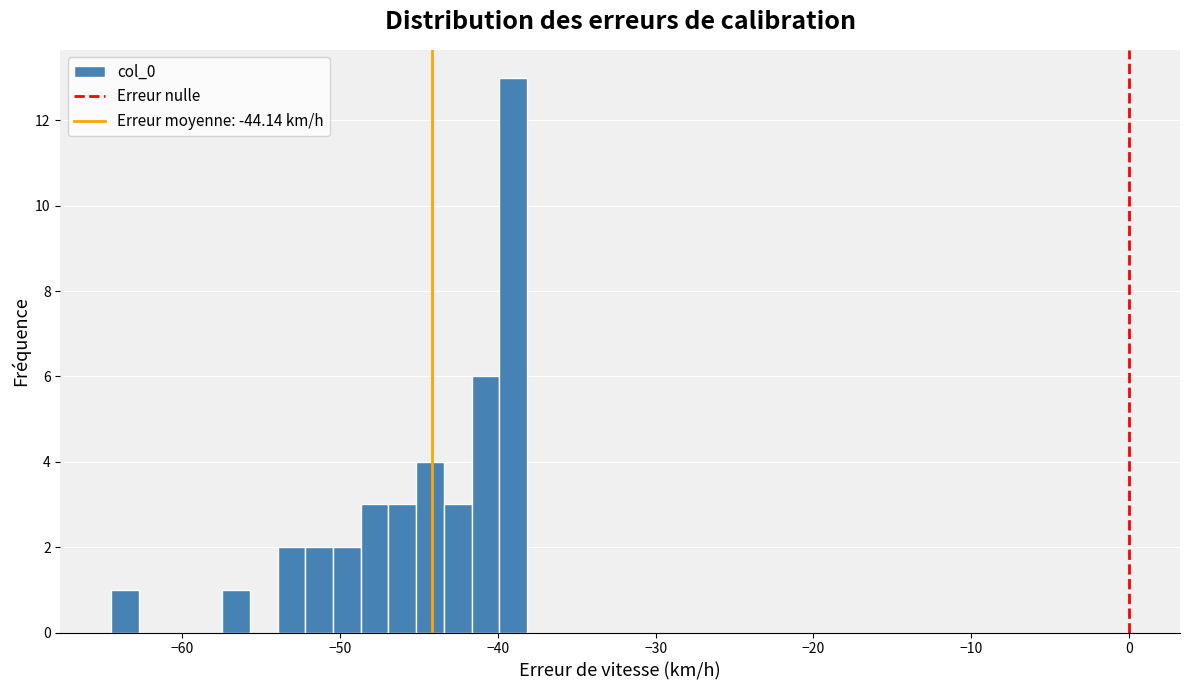

Around what value on the x-axis is the tallest bar? Give the approximate position of its centre, as read against the axis.

-39